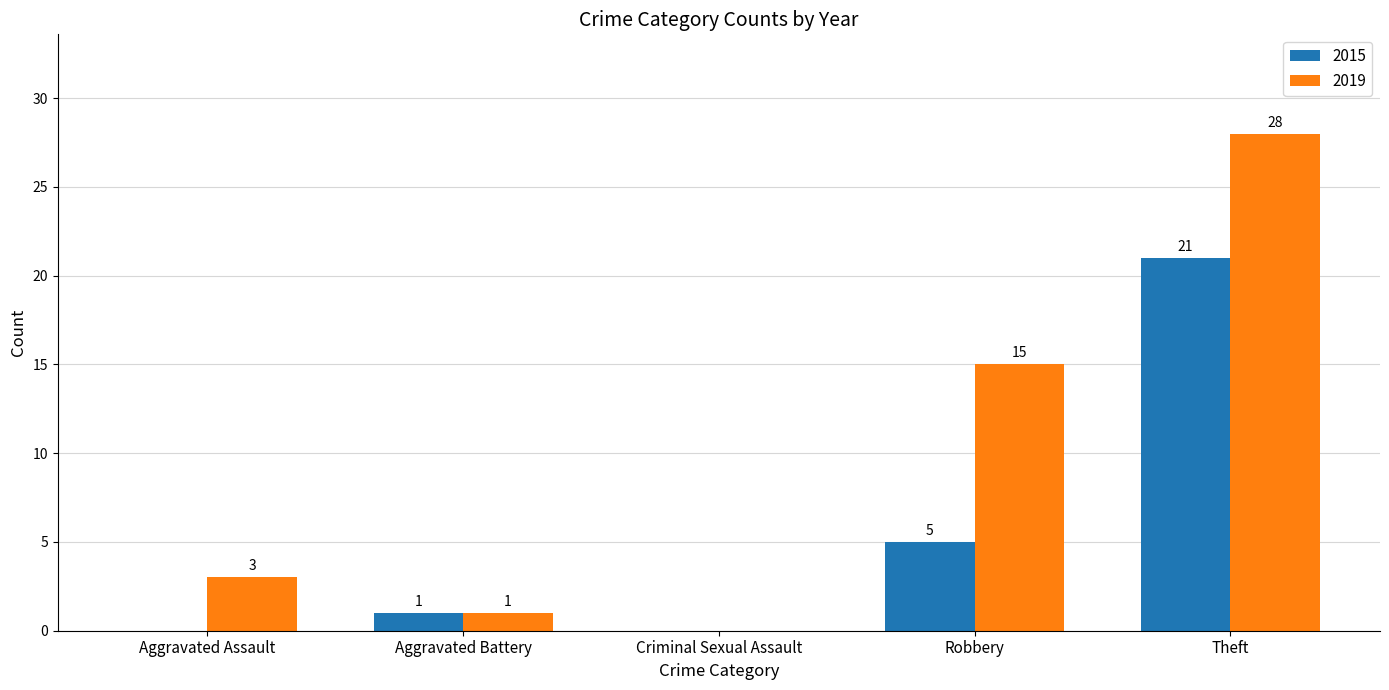

True or false: 2019 has a value of 14 at Criminal Sexual Assault.

False